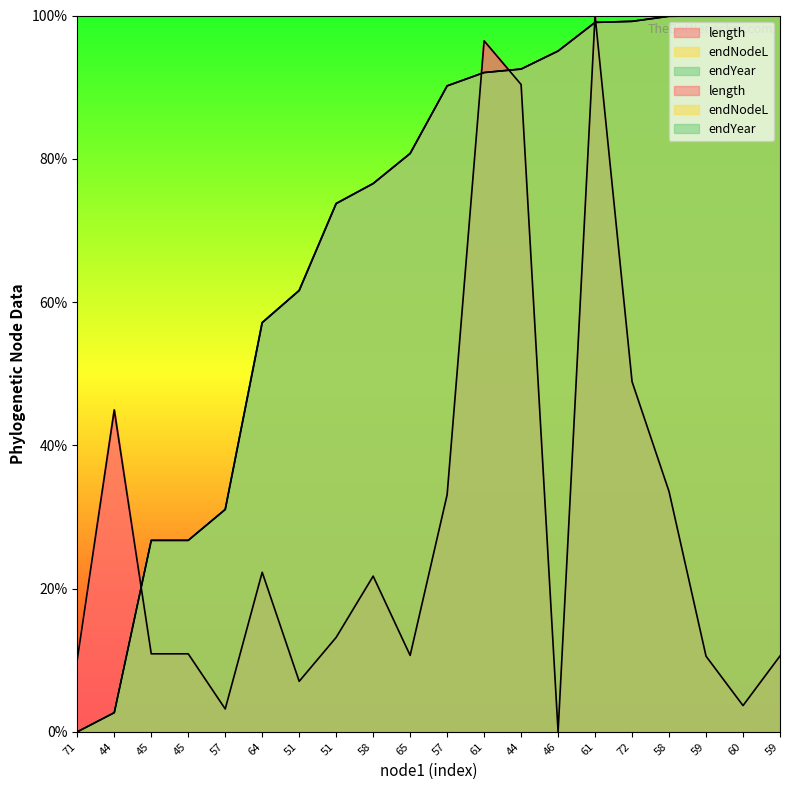

Is it true that length equals 10.6 at 59?

True